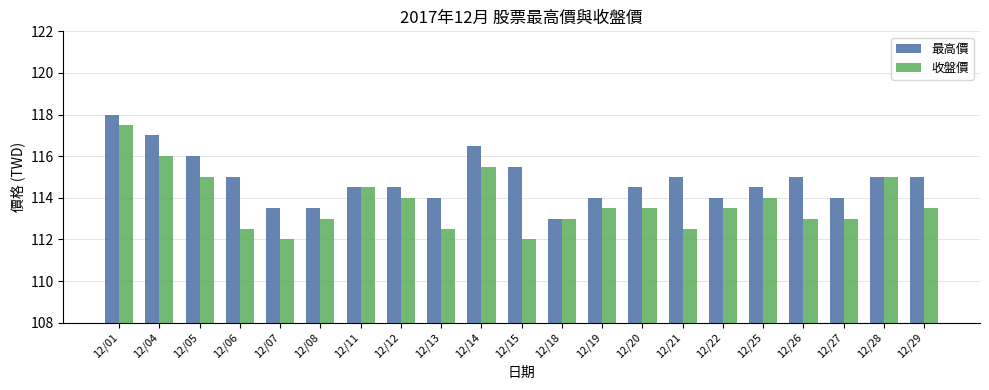

The value of 最高價 at 12/19 is 114.0. True or false?

True